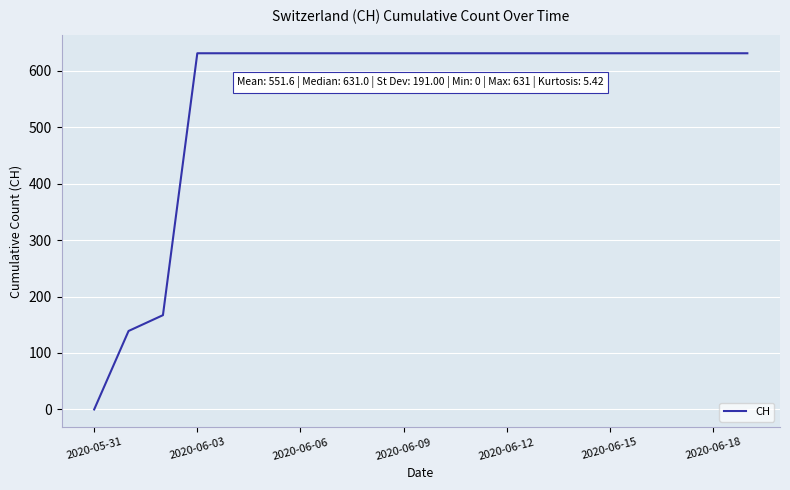

What is the difference between the maximum and minimum values?

631